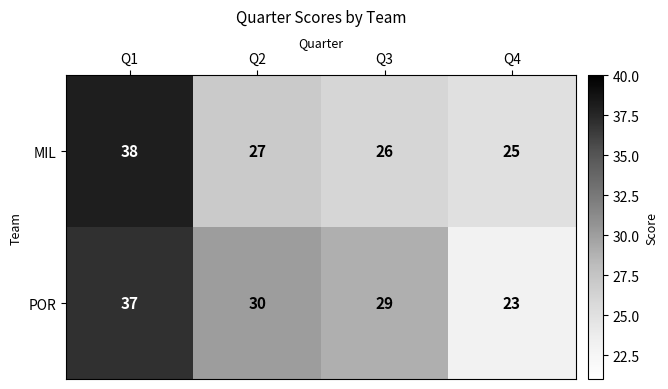

Rank the series at Q2 from lowest to highest value.

MIL, POR